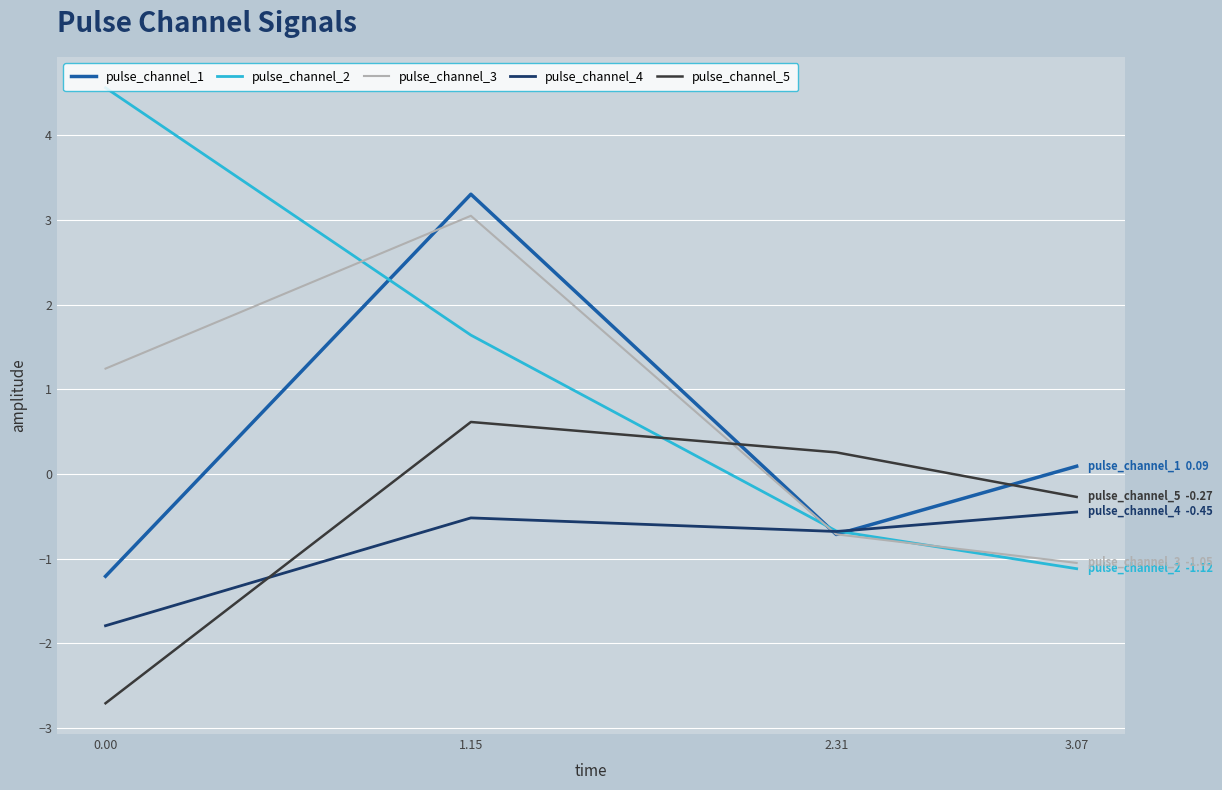

Which series has the largest range (max minus min)?

pulse_channel_2